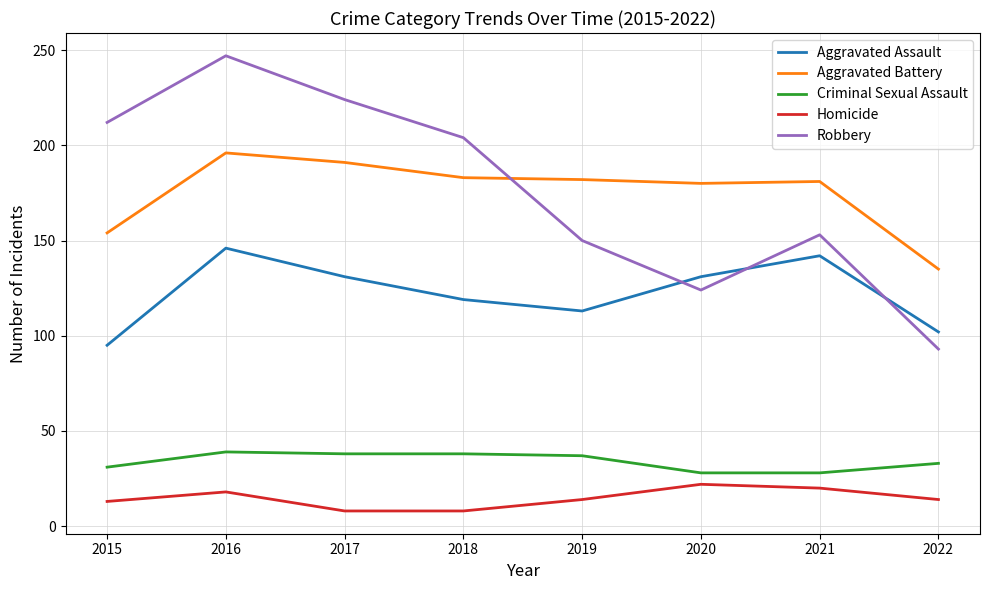

What is the spread (max minus min) of values at 2020?

158